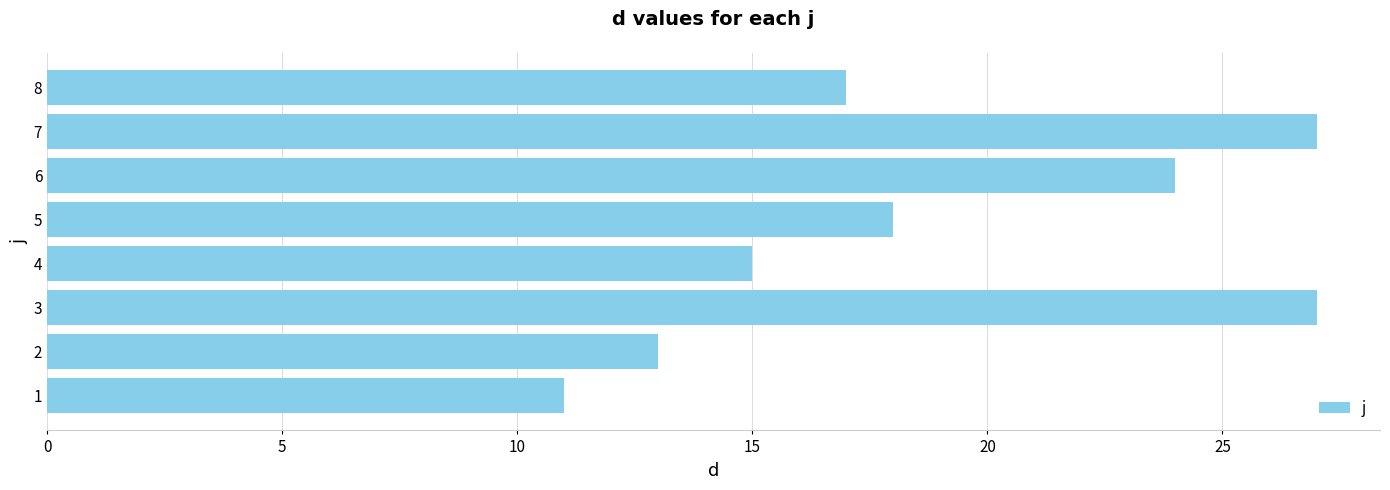

The chart shows a value of 27 at 8. True or false?

False